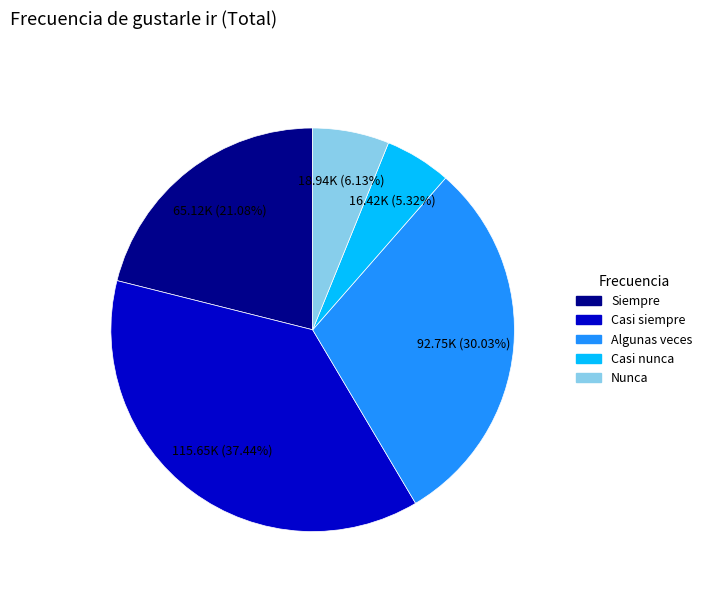

True or false: Siempre accounts for 21% of the total.

True